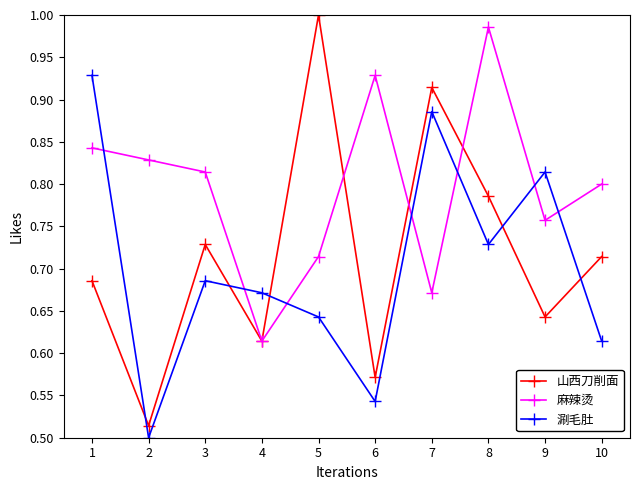

The 麻辣烫 series shows 0.4 at 6. True or false?

False